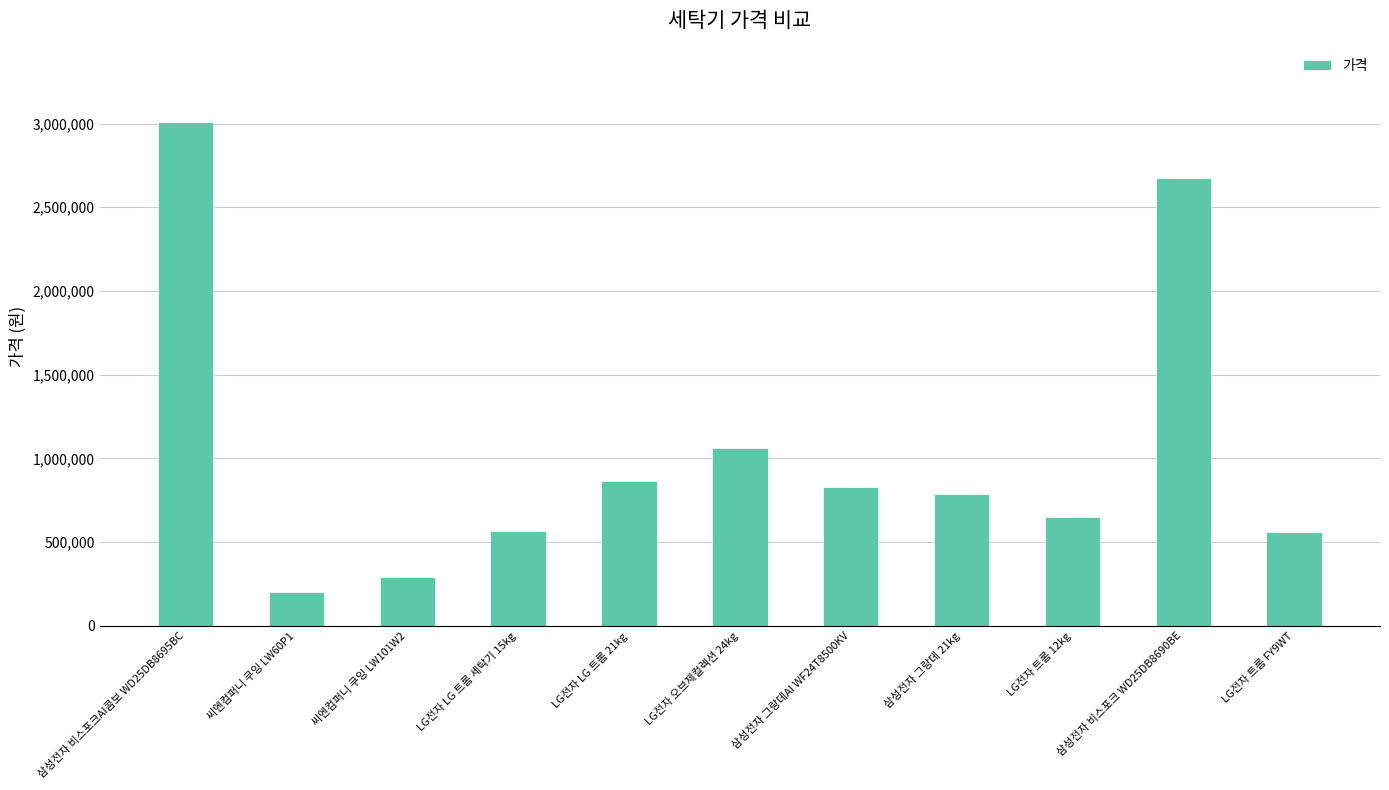

How many bars are there in total?

11